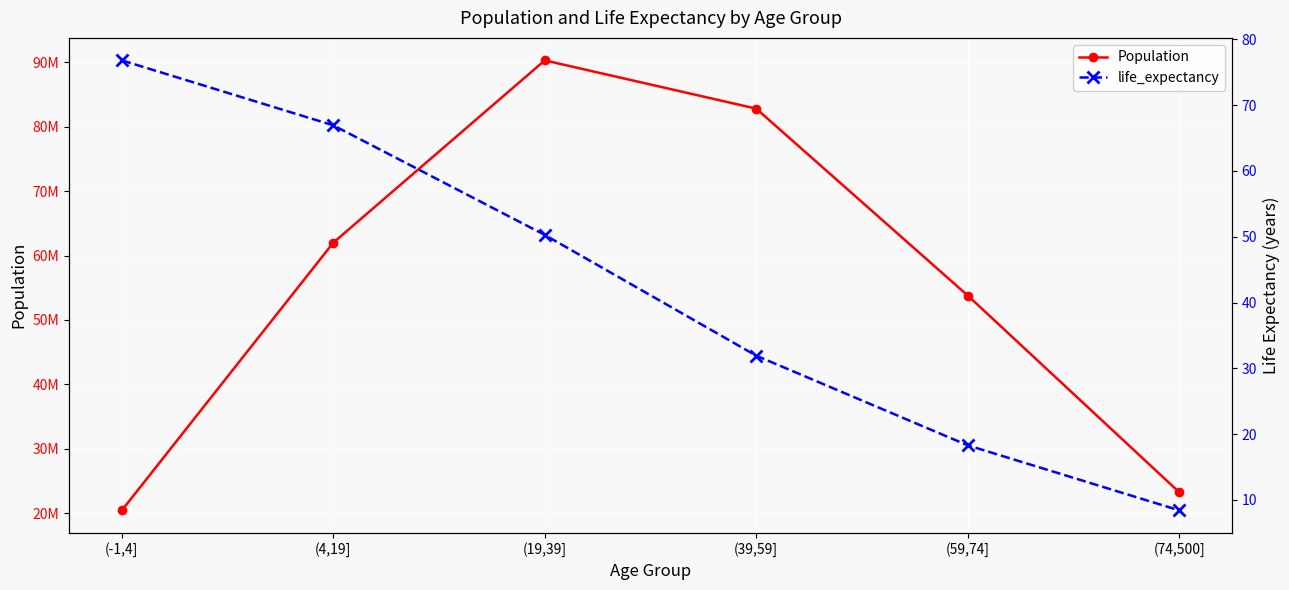

Which series has the widest spread of values?

Population